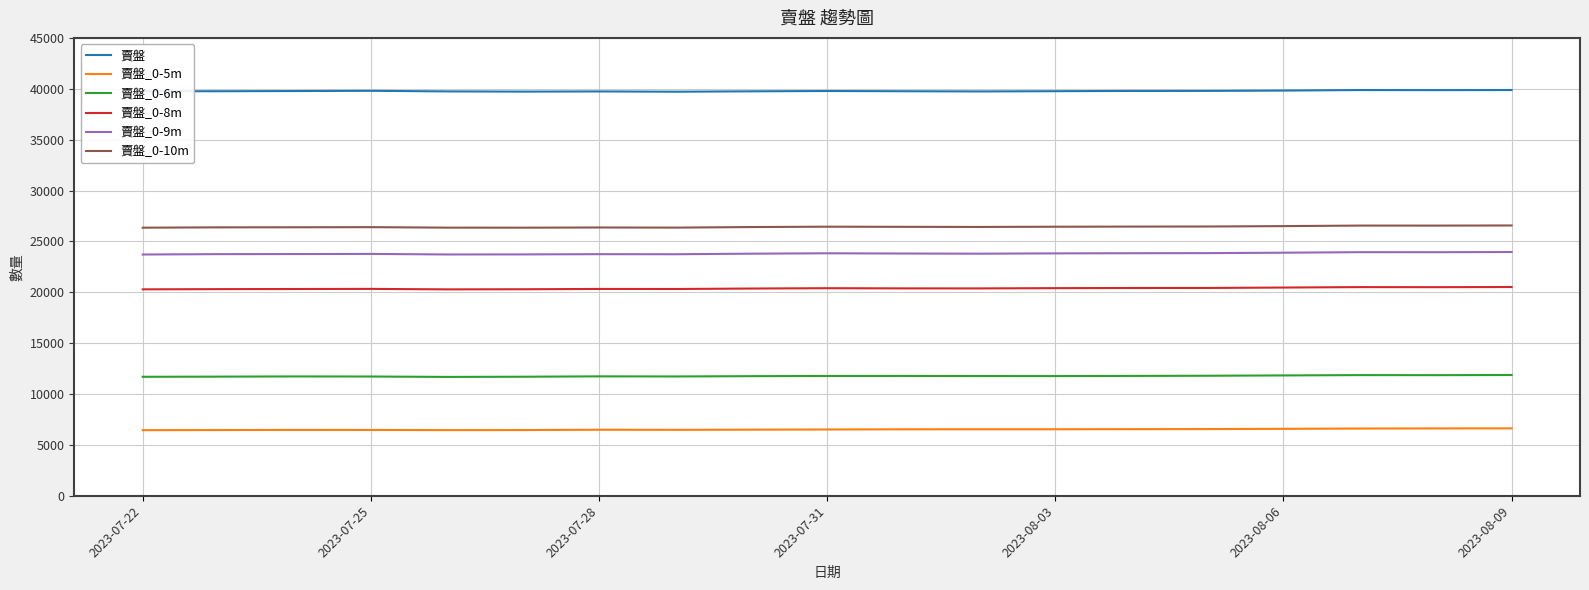

What is the greatest value displayed?

39875